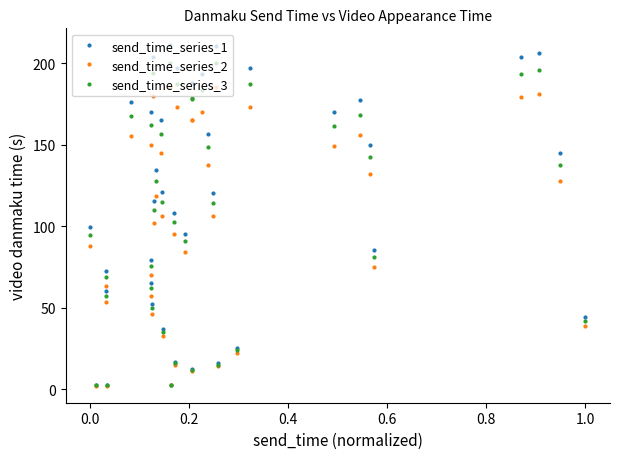

True or false: send_time_series_2 has more than 1 points higher than both neighbors.

True